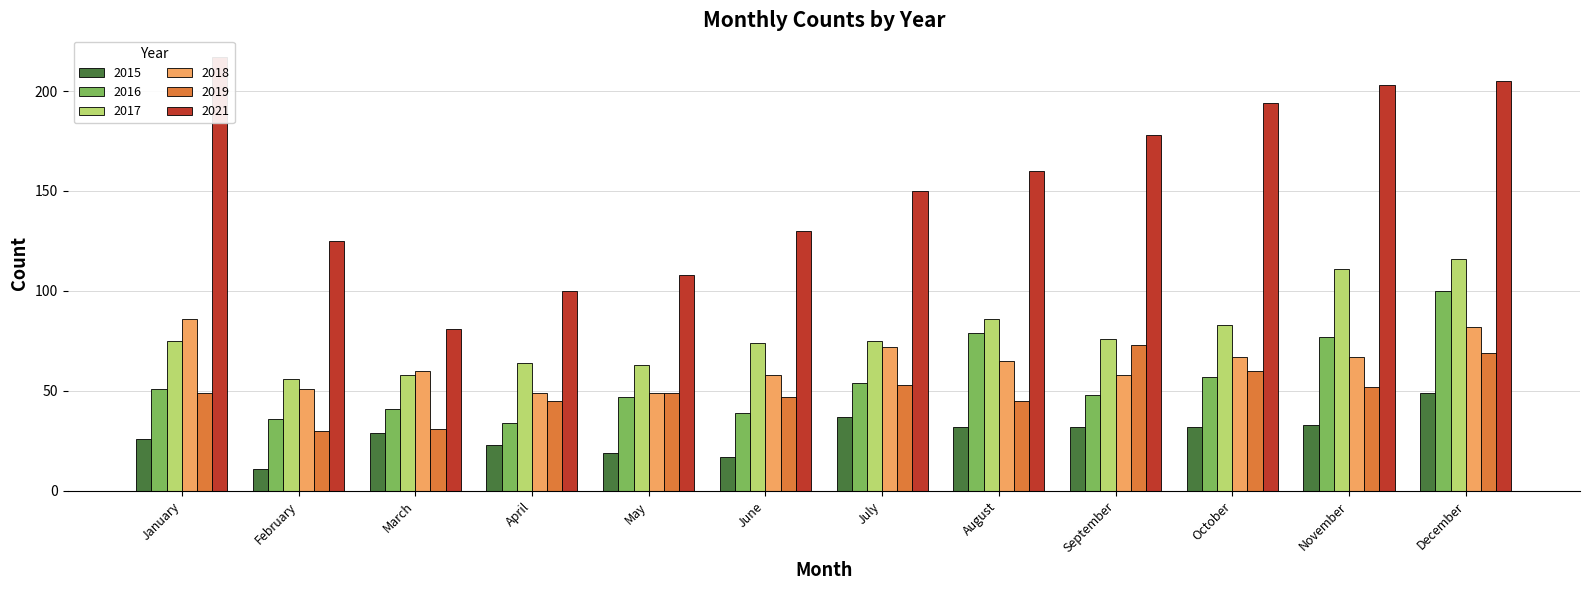

What is the total value across all series at January?

504